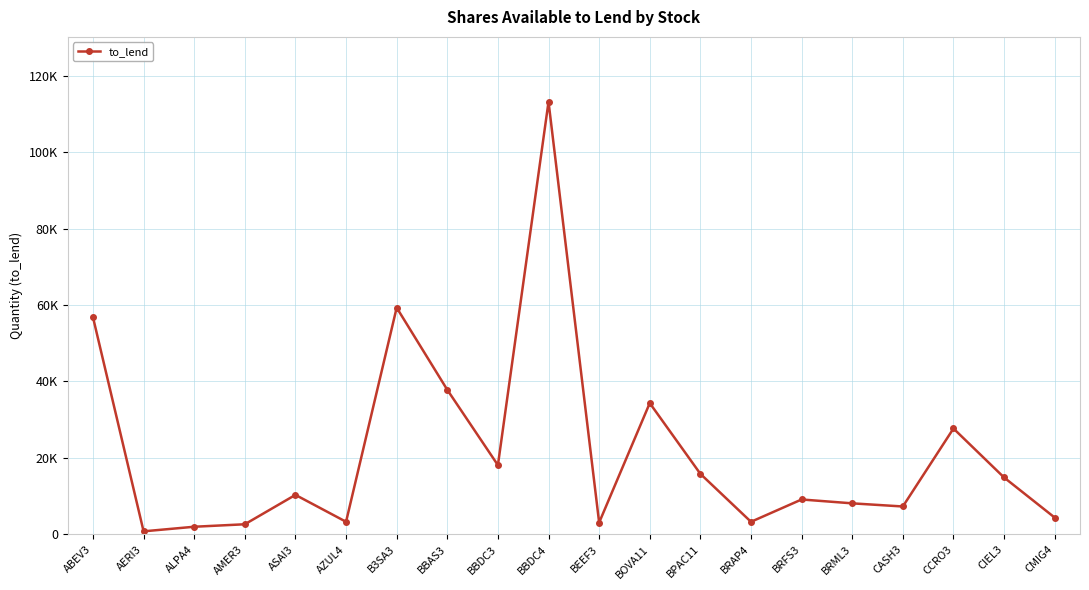

What is the label of the 16th point from the right?

ASAI3